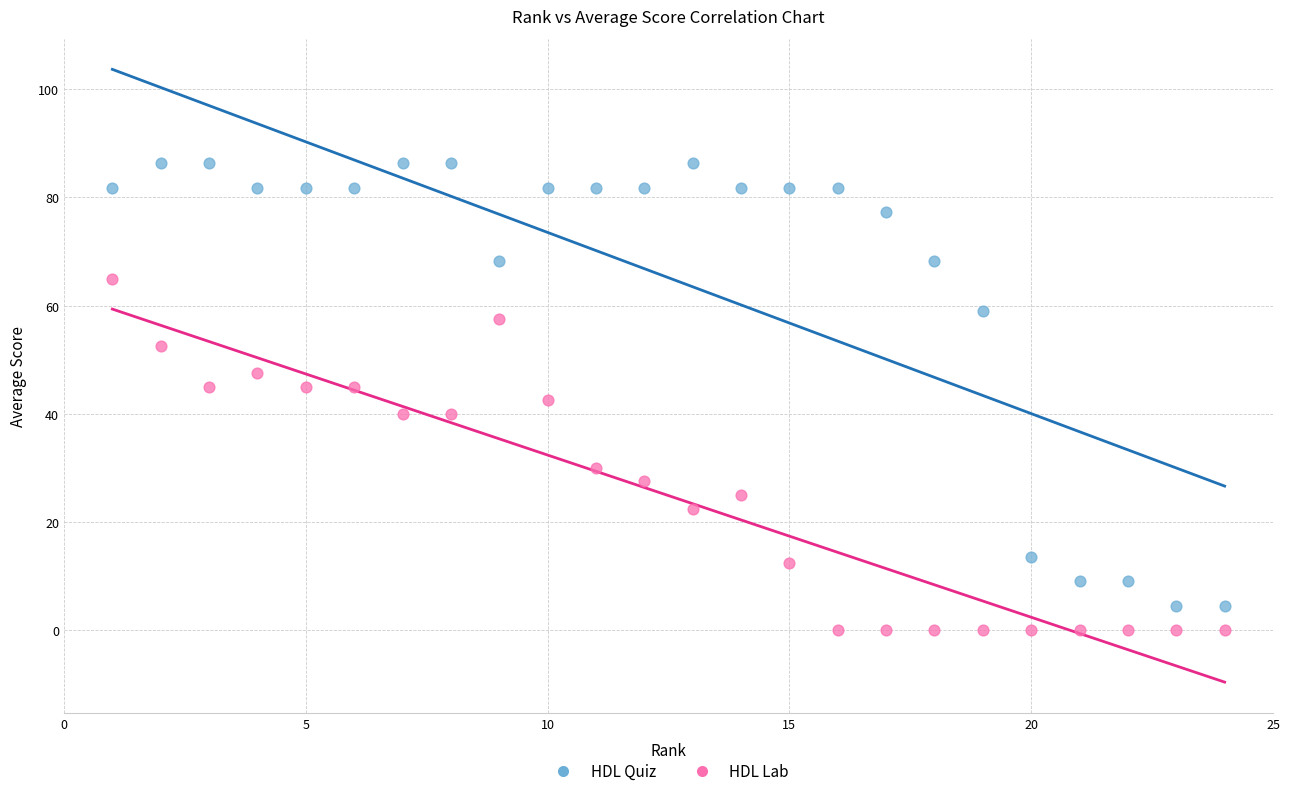

What are all the series names shown in the legend?

HDL Quiz, HDL Lab